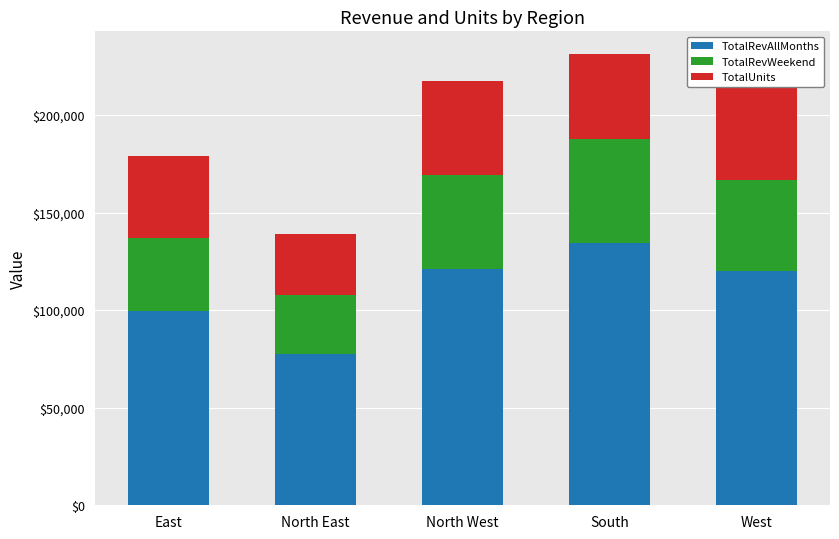

How many series are shown in this chart?

3